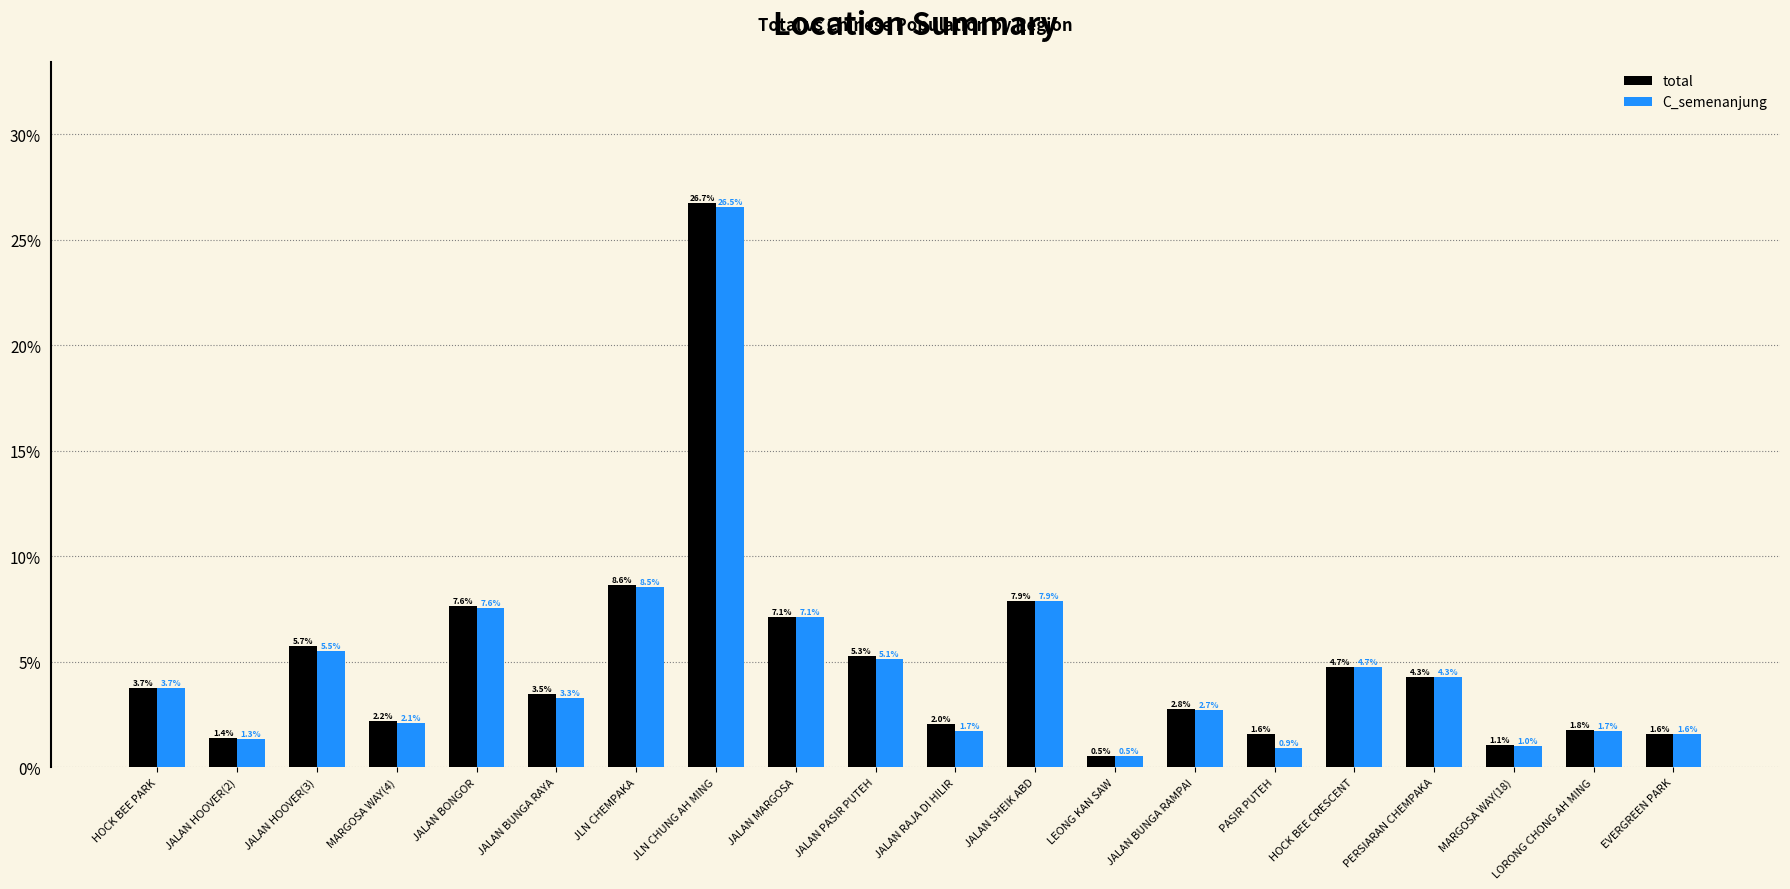

What is the sum of all C_semenanjung values?

97.8